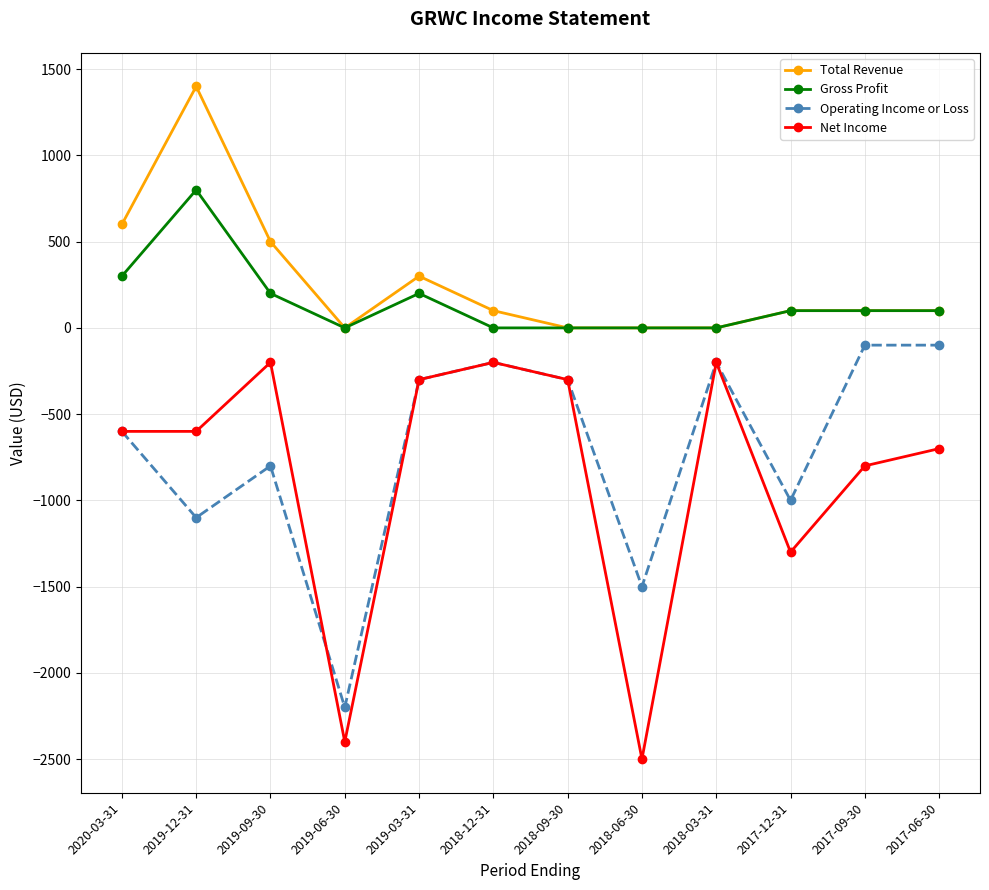

Where is Net Income nearest to the value -1350?

2017-12-31